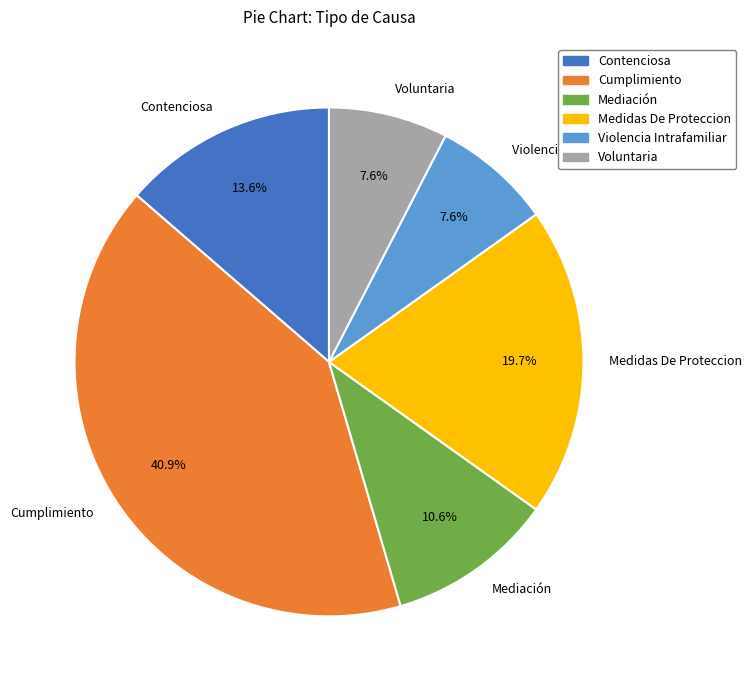

Is it true that Contenciosa is 14% of the pie?

True